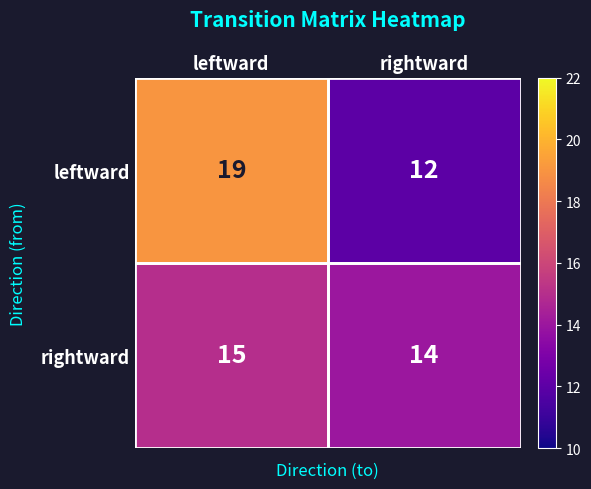

Rank the series by their average value, from highest to lowest.

leftward, rightward